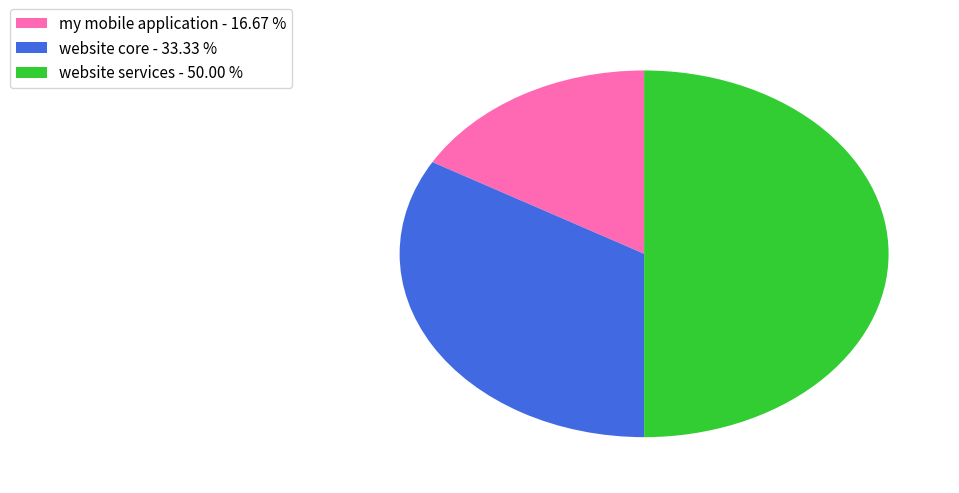

How many slices are in this pie chart?

3